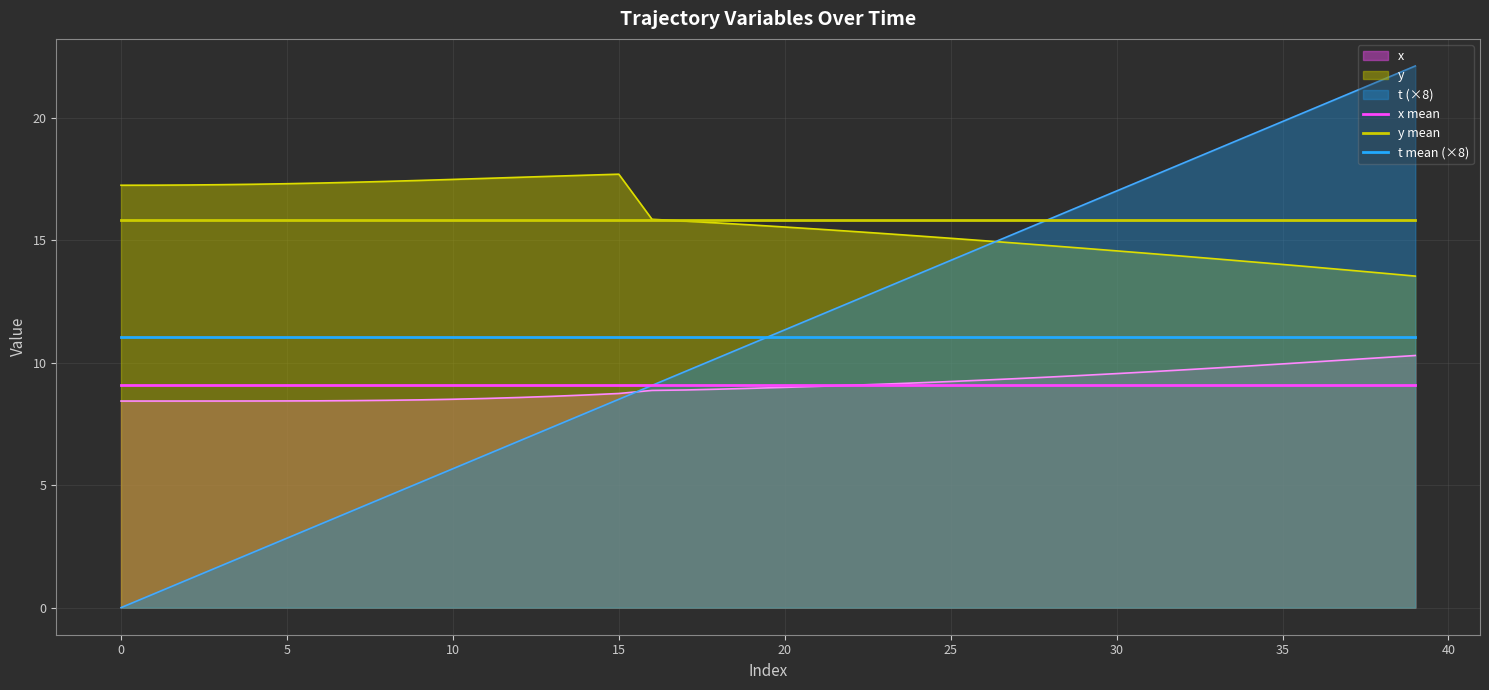

Is it true that y mean equals 10.1 at 35?

False